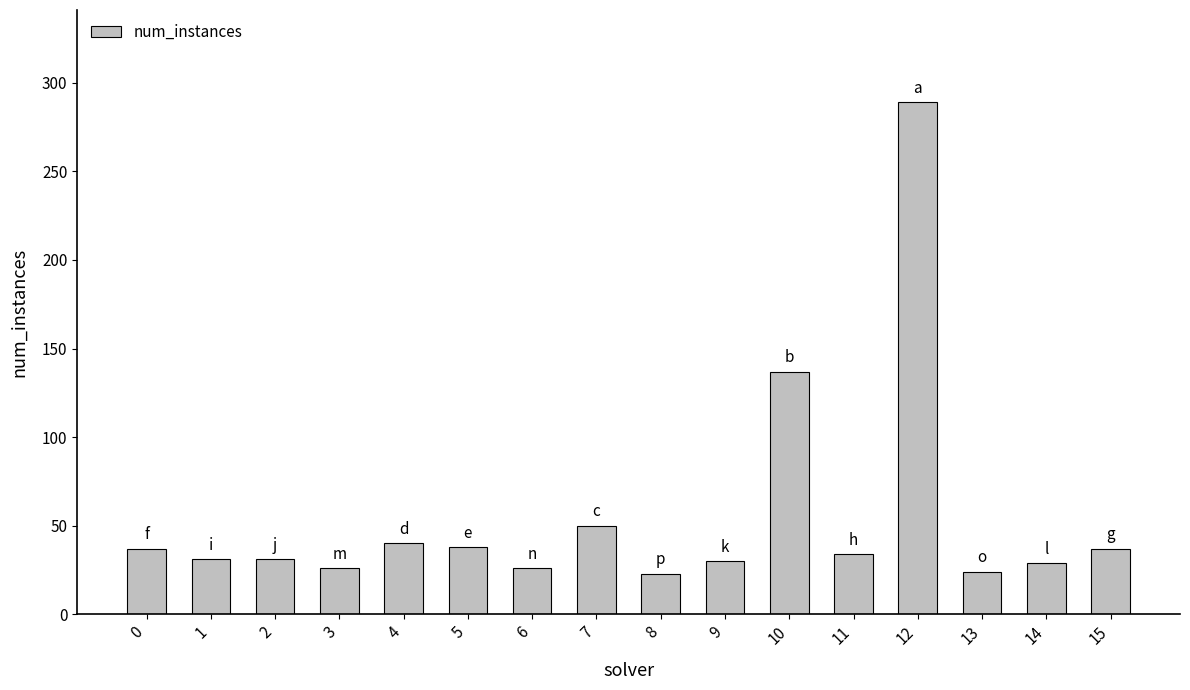

Count the number of categories in the chart.

16